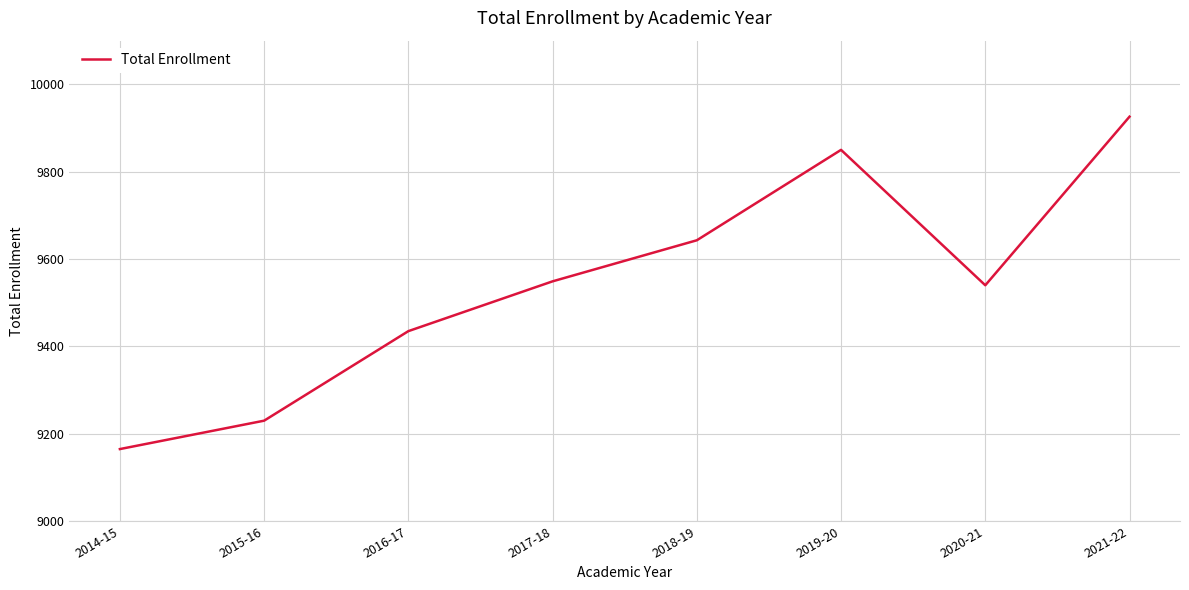

What is the greatest value displayed?

9926